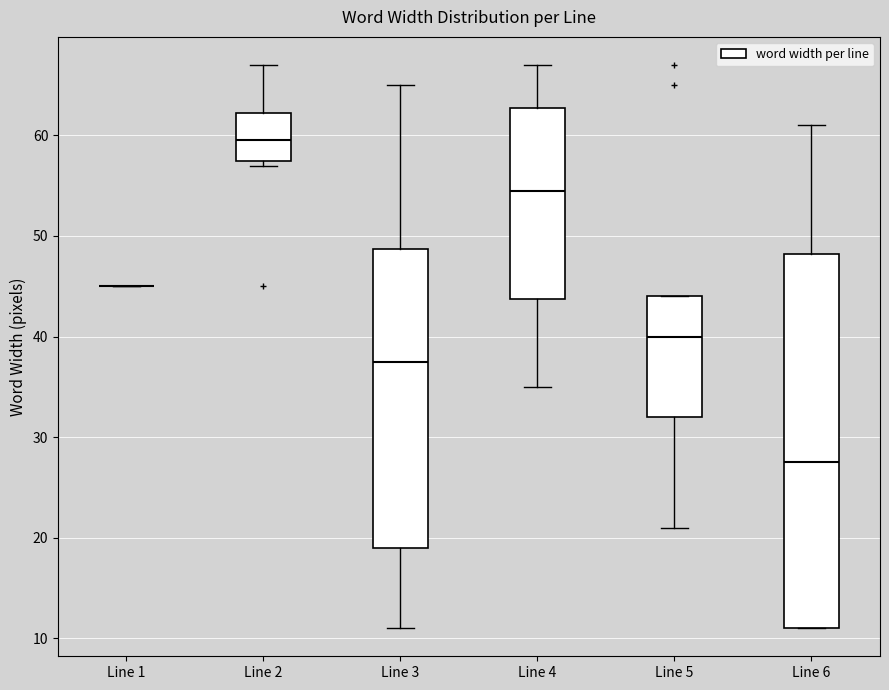

Reading left to right, read every box against the y-axis: the position of its median line, the range the box covers, and the ends of its whiskers. The values are not printed on the chart, so give them approximately, as read against the axis.

Line 1: box collapsed to a line at 45, whiskers 45 to 45
Line 2: median 60, box 58 to 62, whiskers 57 to 67
Line 3: median 38, box 19 to 49, whiskers 11 to 65
Line 4: median 55, box 44 to 63, whiskers 35 to 67
Line 5: median 40, box 32 to 44, whiskers 21 to 44
Line 6: median 28, box 11 to 48, whiskers 11 to 61